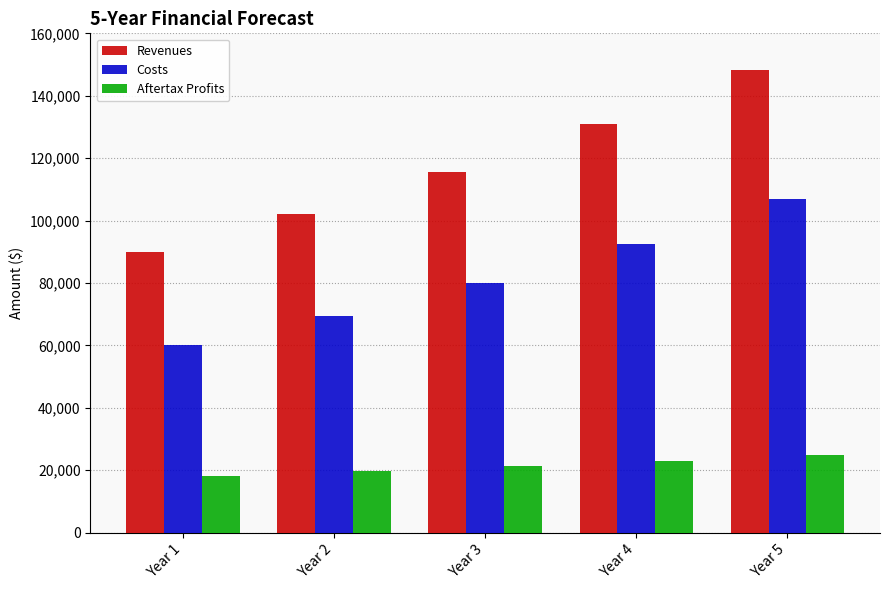

Rank the series at Year 3 from lowest to highest value.

Aftertax Profits, Costs, Revenues